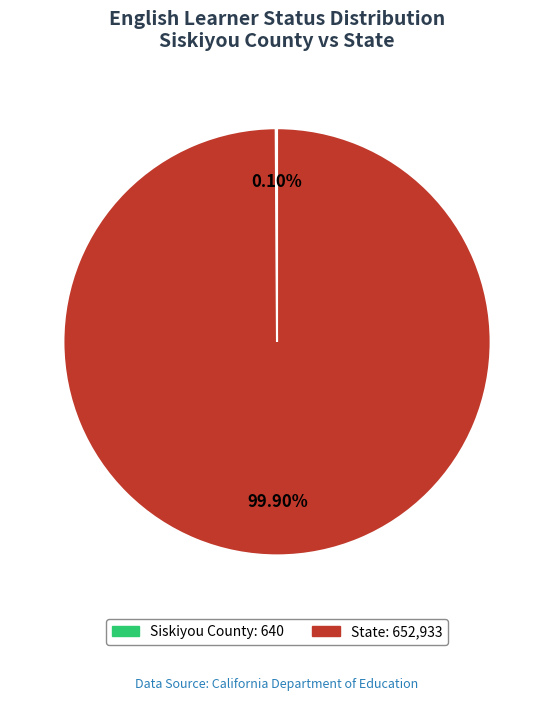

Is there a majority slice in this chart?

Yes